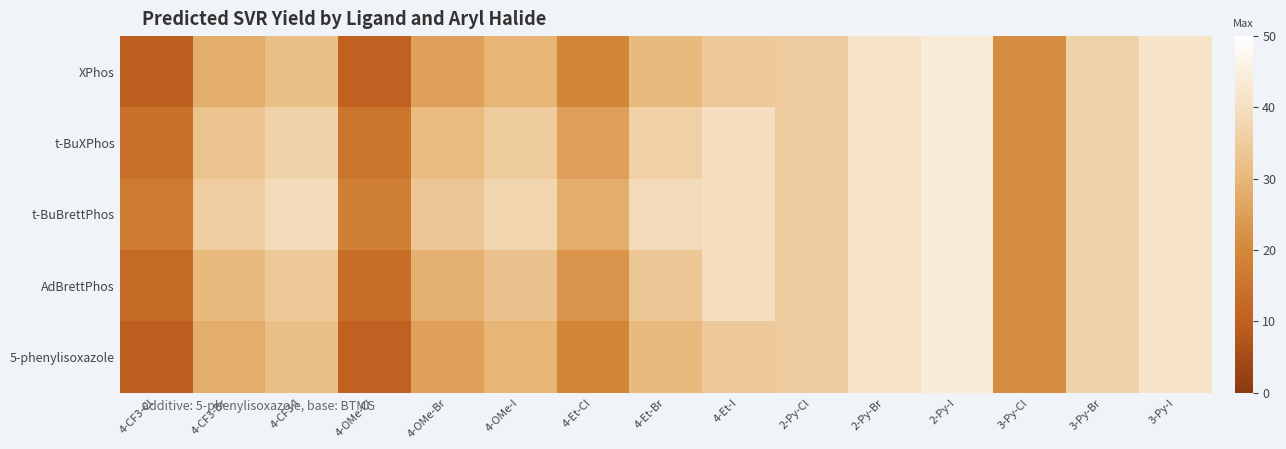

Reading right to left, list all the values displayed in this chart.

XPhos: 3-Py-I=41.4	3-Py-Br=36.6	3-Py-Cl=21.1	2-Py-I=43.8	2-Py-Br=41.1	2-Py-Cl=35.2	4-Et-I=34.3	4-Et-Br=30.6	4-Et-Cl=19.6	4-OMe-I=29.5	4-OMe-Br=25.3	4-OMe-Cl=10.5	4-CF3-I=31.9	4-CF3-Br=27.9	4-CF3-Cl=9.9
t-BuXPhos: 3-Py-I=41.4	3-Py-Br=36.6	3-Py-Cl=21.1	2-Py-I=43.8	2-Py-Br=41.1	2-Py-Cl=35.2	4-Et-I=40.0	4-Et-Br=36.3	4-Et-Cl=25.1	4-OMe-I=35.0	4-OMe-Br=30.8	4-OMe-Cl=15.7	4-CF3-I=36.9	4-CF3-Br=32.9	4-CF3-Cl=14.6
t-BuBrettPhos: 3-Py-I=41.4	3-Py-Br=36.6	3-Py-Cl=21.1	2-Py-I=43.8	2-Py-Br=41.1	2-Py-Cl=35.2	4-Et-I=40.0	4-Et-Br=39.2	4-Et-Cl=27.9	4-OMe-I=37.8	4-OMe-Br=33.6	4-OMe-Cl=18.5	4-CF3-I=39.4	4-CF3-Br=35.4	4-CF3-Cl=17.1
AdBrettPhos: 3-Py-I=41.4	3-Py-Br=36.6	3-Py-Cl=21.1	2-Py-I=43.8	2-Py-Br=41.1	2-Py-Cl=35.2	4-Et-I=40.0	4-Et-Br=33.7	4-Et-Cl=22.6	4-OMe-I=32.7	4-OMe-Br=28.4	4-OMe-Cl=13.4	4-CF3-I=34.6	4-CF3-Br=30.6	4-CF3-Cl=12.4
5-phenylisoxazole: 3-Py-I=41.4	3-Py-Br=36.6	3-Py-Cl=21.1	2-Py-I=43.8	2-Py-Br=41.1	2-Py-Cl=35.2	4-Et-I=34.3	4-Et-Br=30.6	4-Et-Cl=19.6	4-OMe-I=29.5	4-OMe-Br=25.3	4-OMe-Cl=10.5	4-CF3-I=31.9	4-CF3-Br=27.9	4-CF3-Cl=9.9